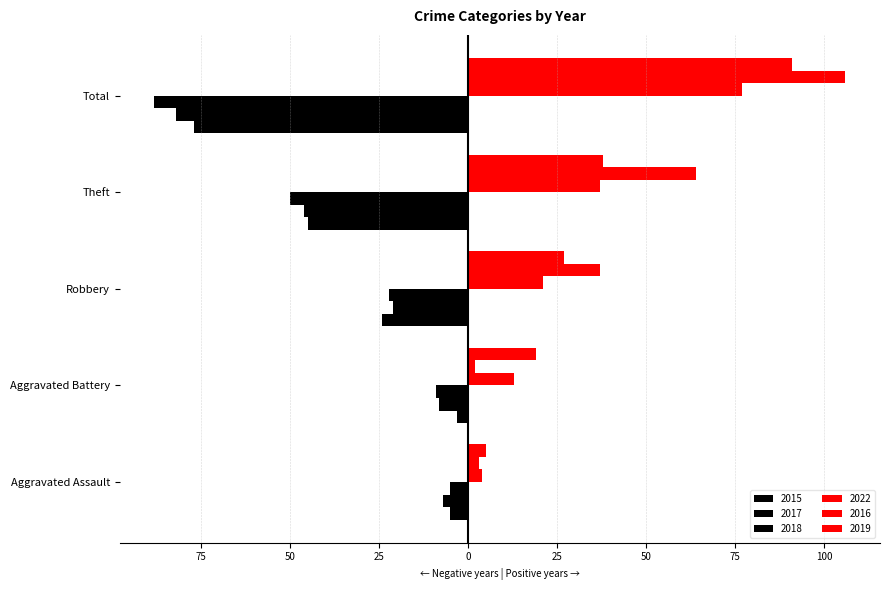

What is the sum of the 2018 values at Total and Aggravated Assault?

-93